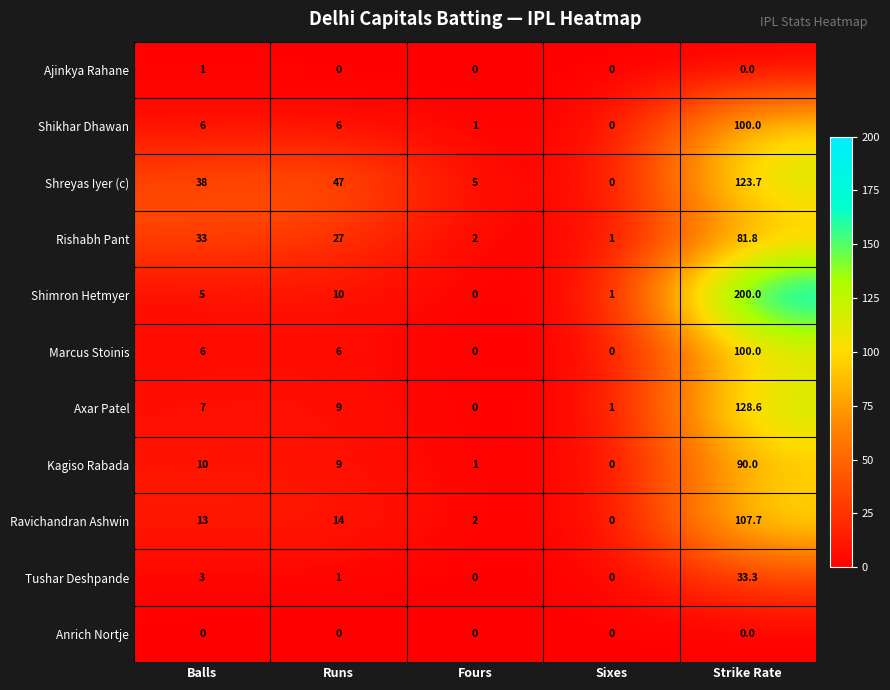

What is the sum of all Tushar Deshpande values?

37.3